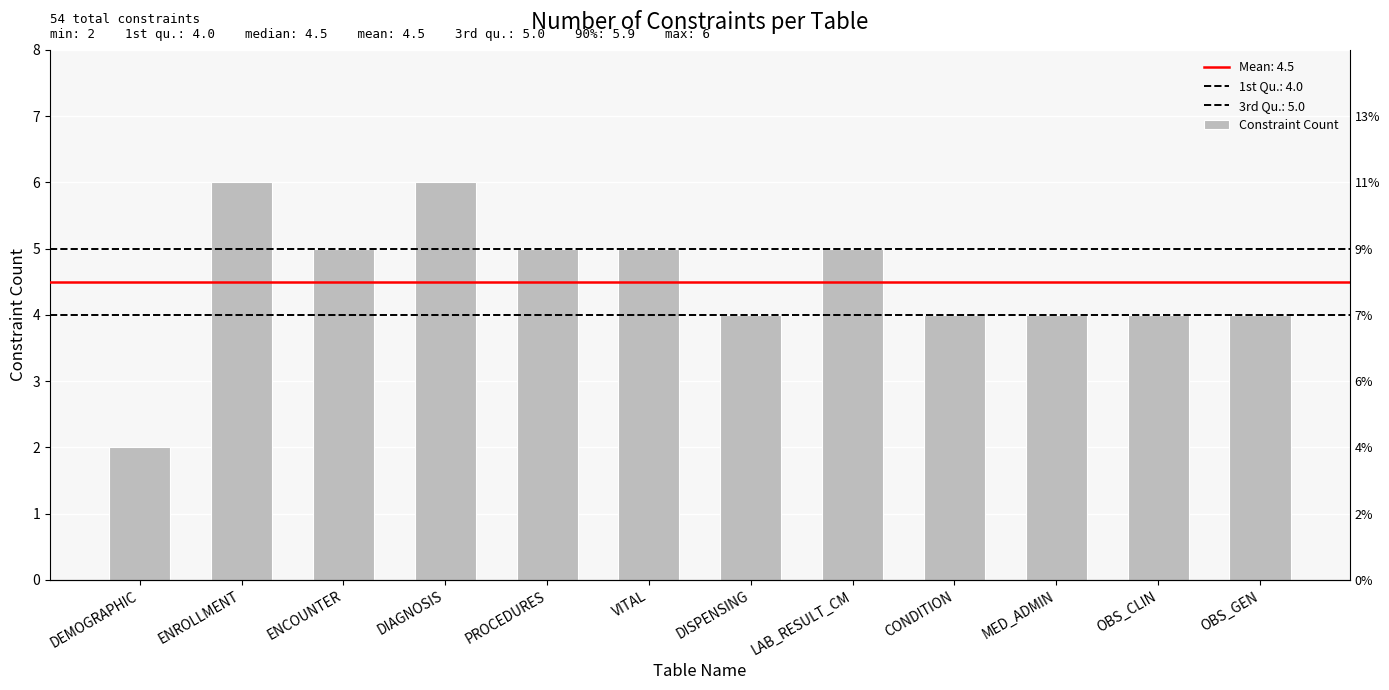

How many values are between 4 and 5?

9